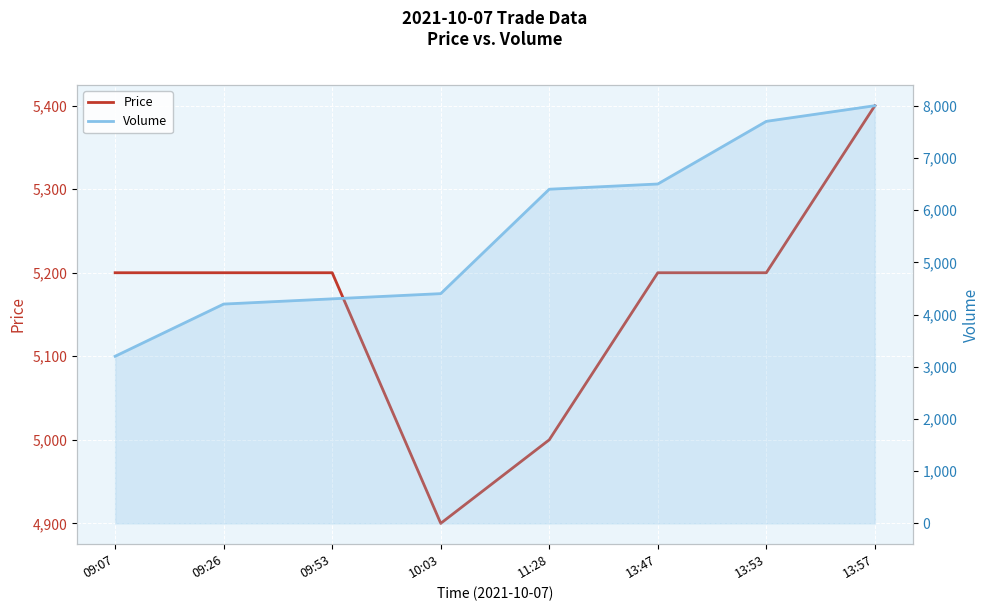

True or false: Volume has more than 0 points higher than both neighbors.

False